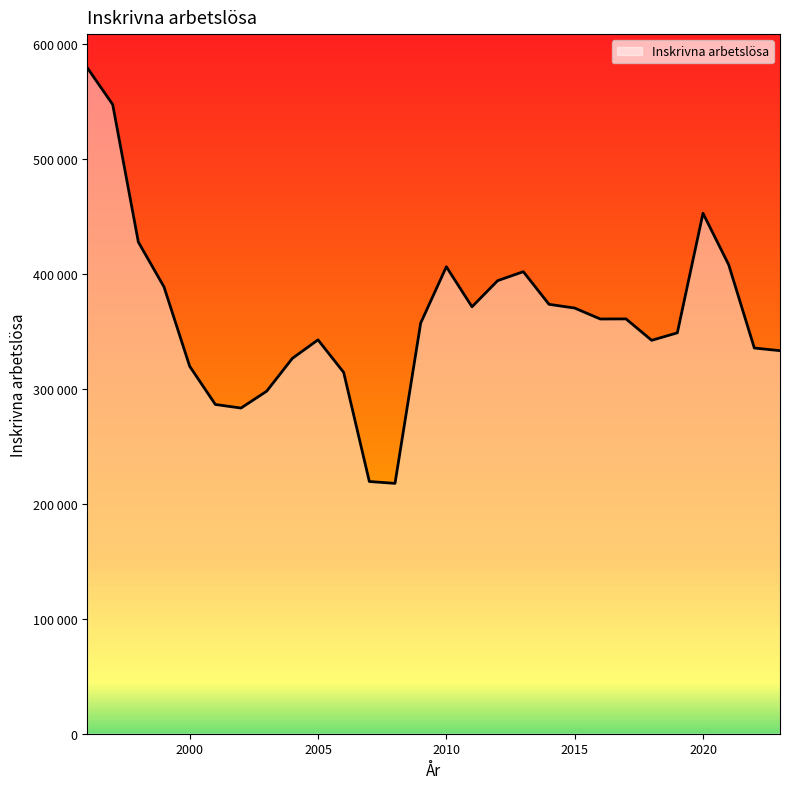

Which label corresponds to the smallest value in the chart?

2008